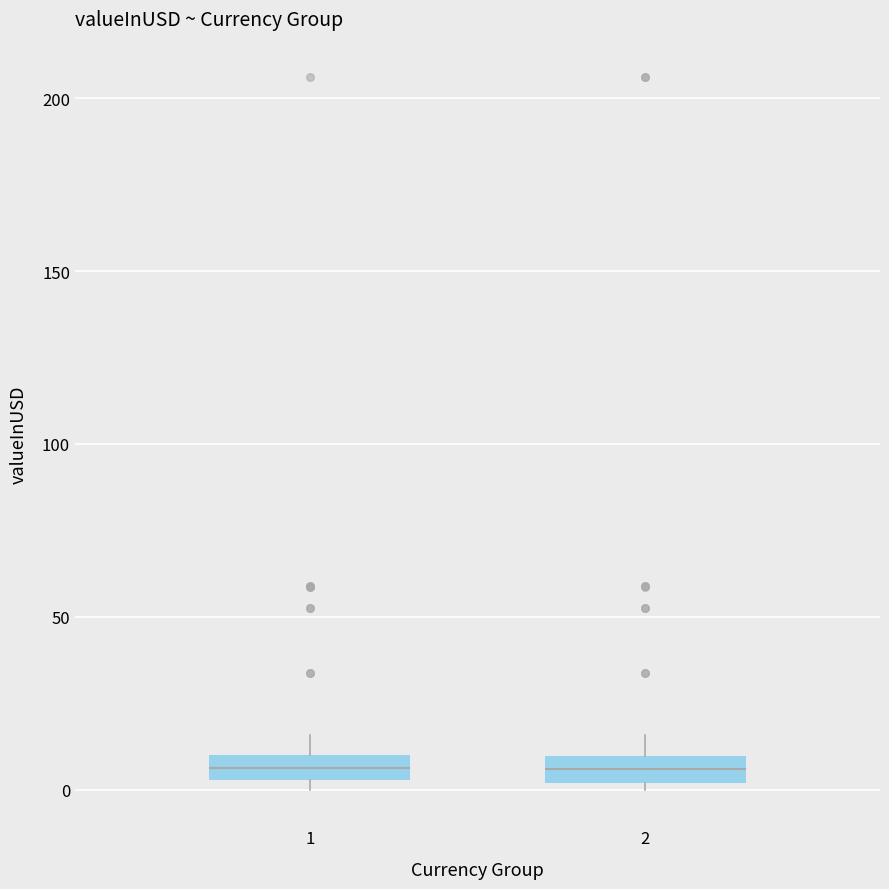

Where is the upper edge of the box at x = 1 on the y-axis? The values are not printed on the chart, so give them approximately, as read against the axis.

10